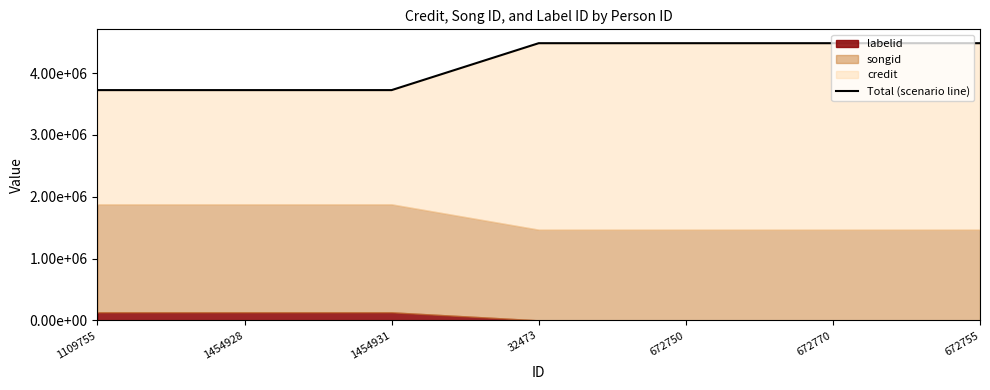

Between 672750 and 1454928, which is larger?

672750